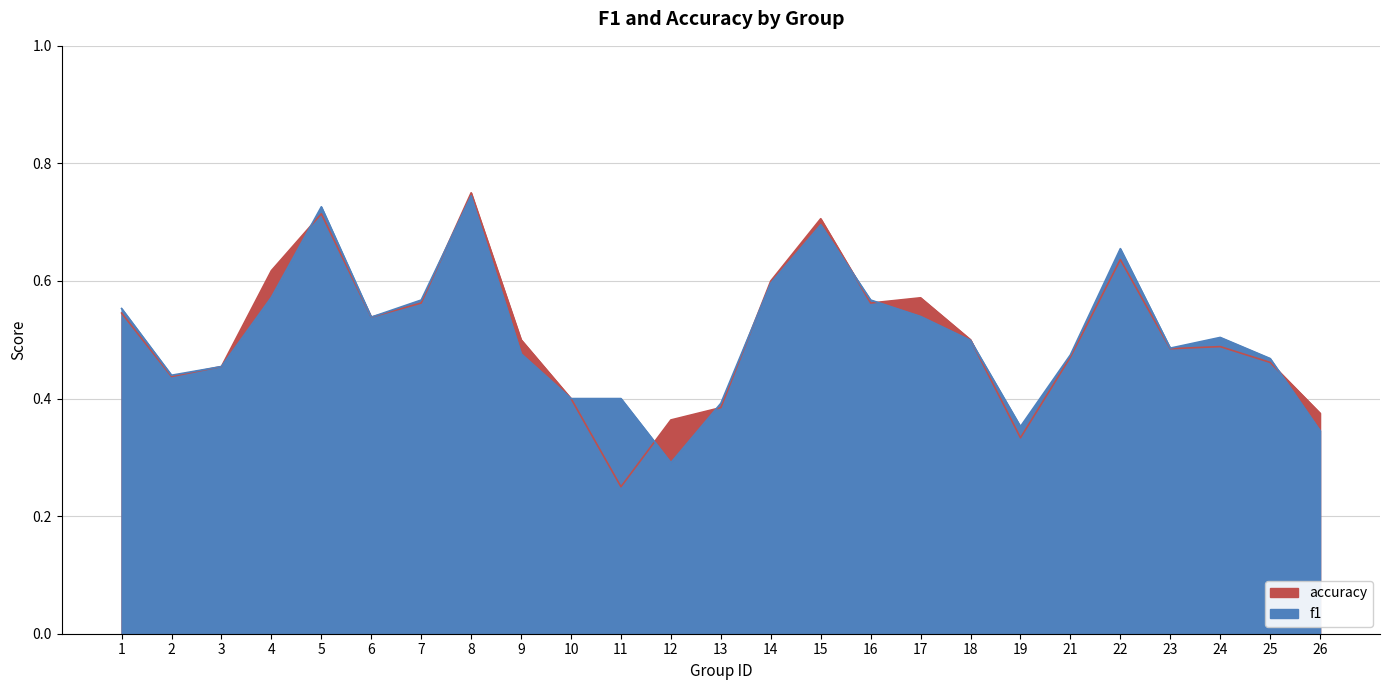

True or false: f1 and accuracy cross at least once.

True